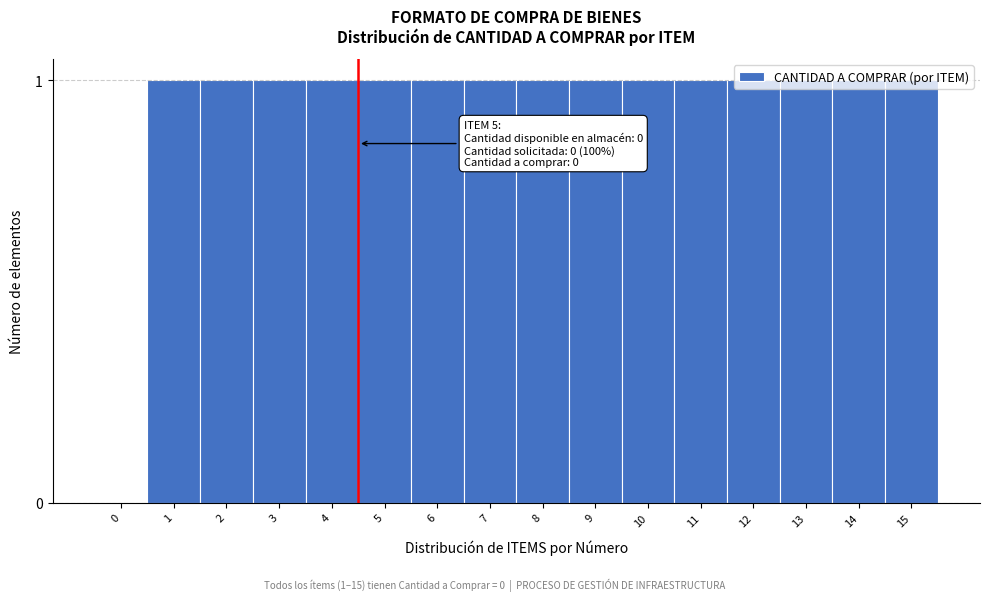

What is the ratio of the value at 2 to the value at 6?

1.0